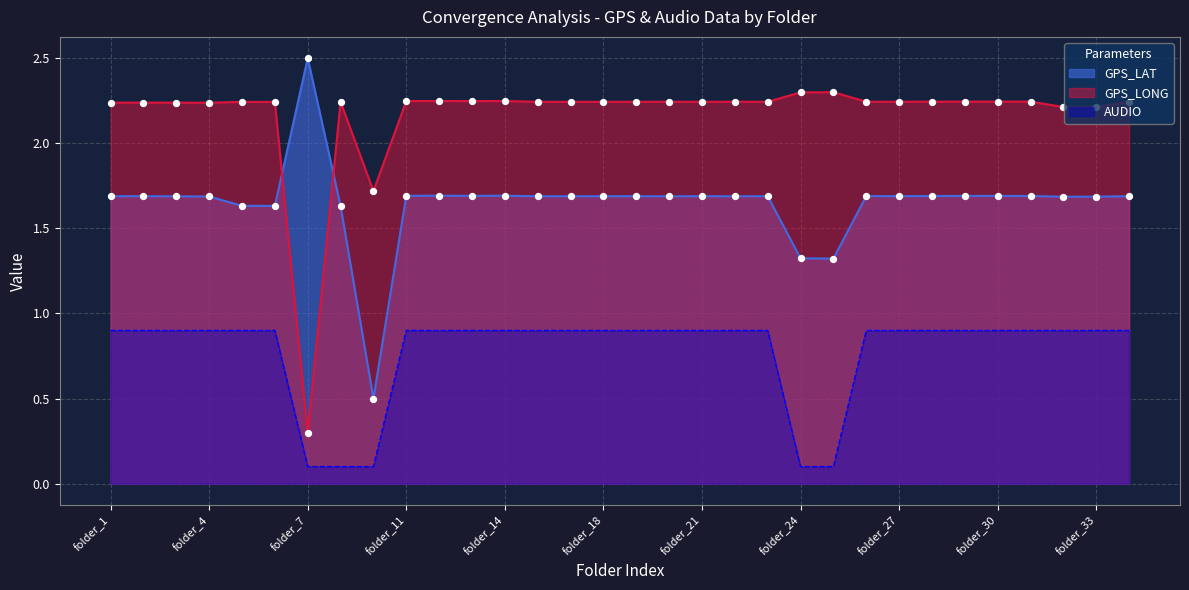

At which category is the sum across all series the highest?

folder_12